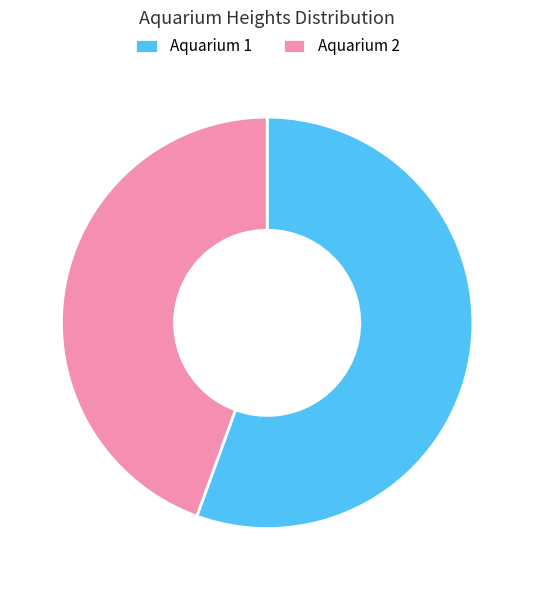

Which slice is the smallest?

Aquarium 2